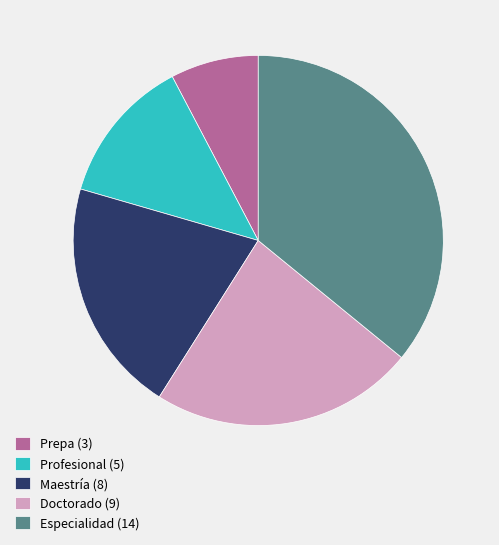

Is it true that Profesional (5) is 13% of the pie?

True